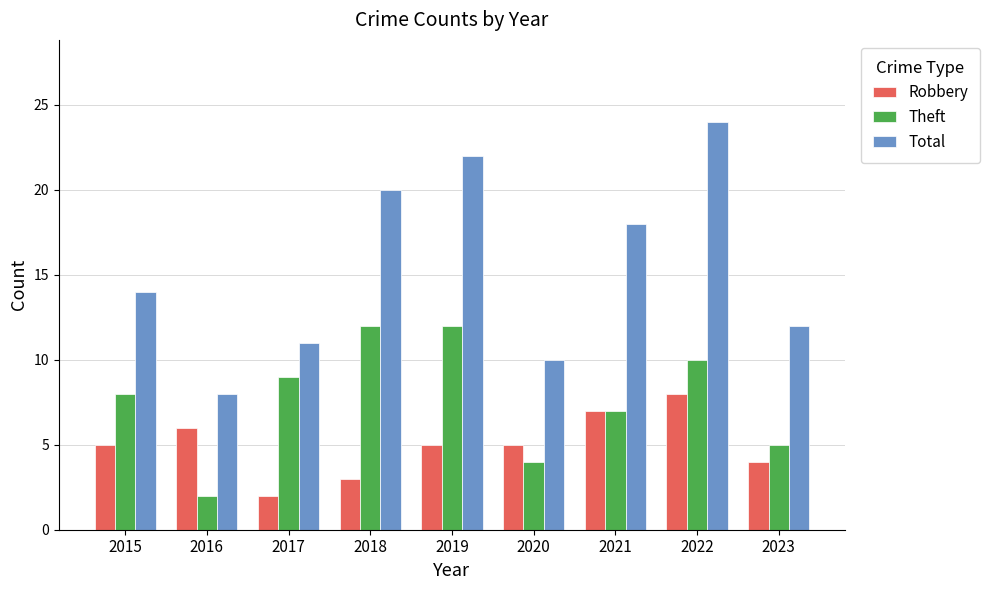

What is the value of the Theft bar at the 9th from the left?

5